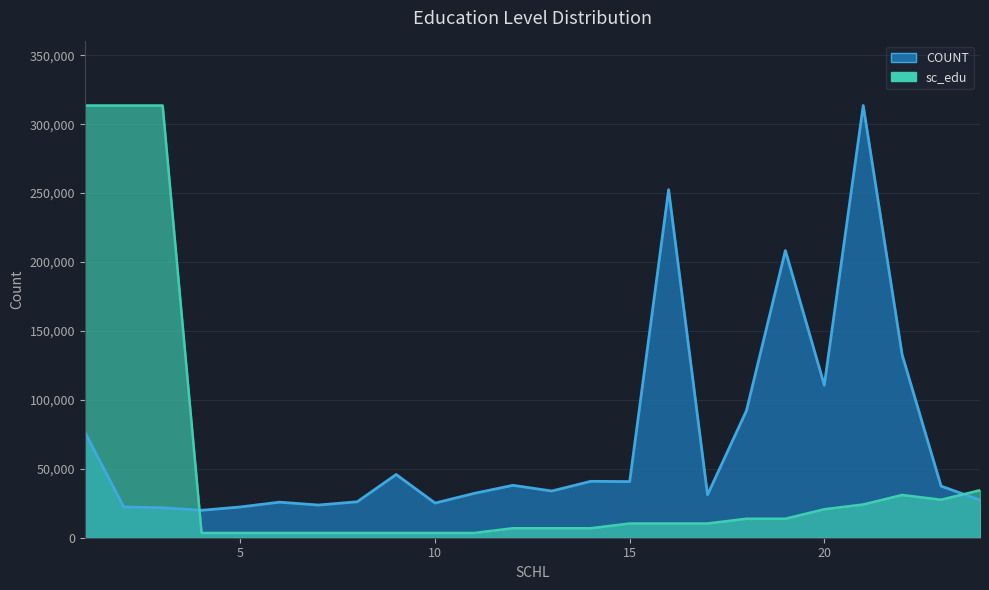

At how many categories does at least one series exceed 297199?

4